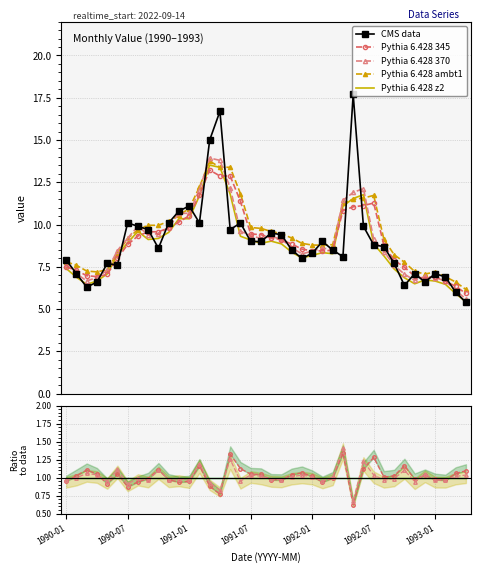

What is the minimum value for Pythia 6.428 ambt1?

6.2